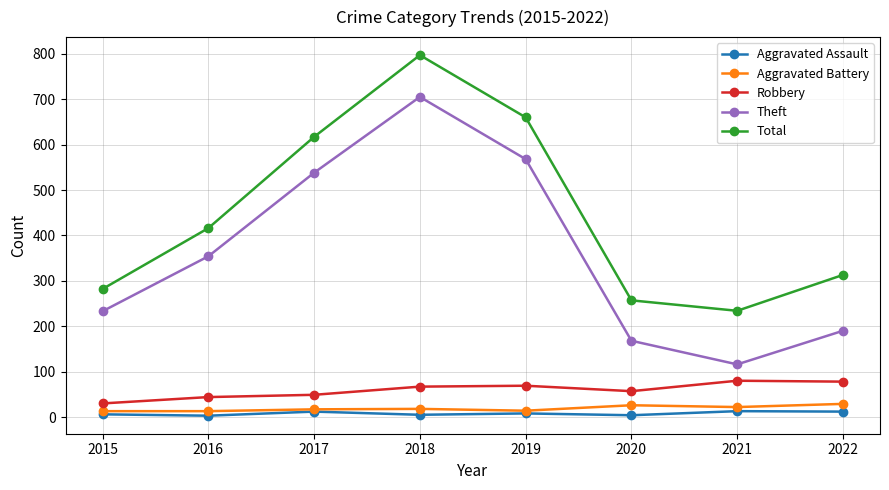

What is the lowest value of the Total series?

234